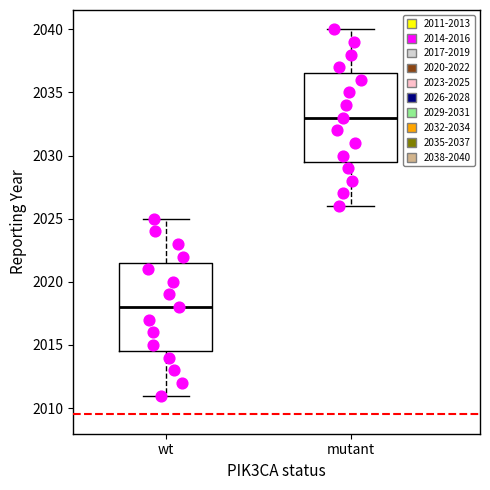

Which box's median line is the lowest?

wt